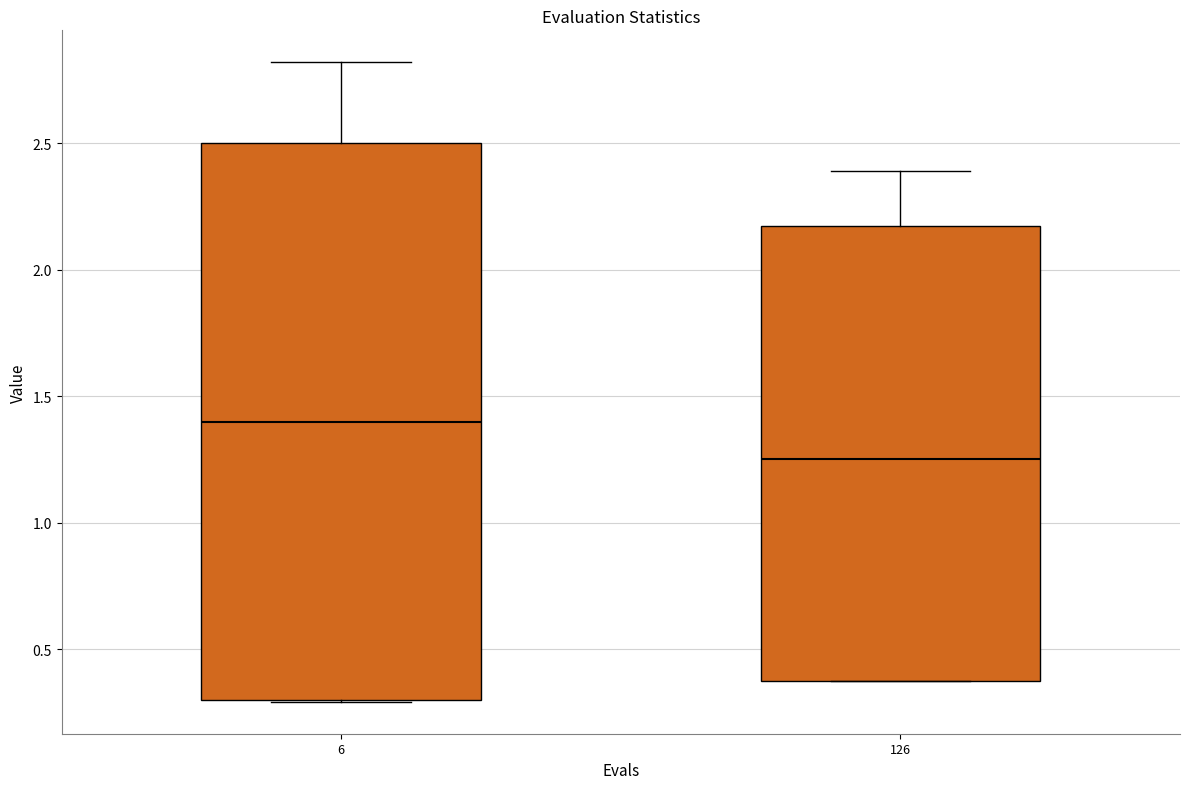

Reading left to right, transcribe this box plot: for each box, give where its median line is, the range the box spans, and where its two whiskers end, as read against the y-axis. The values are not printed on the chart, so give them approximately, as read against the axis.

6: median 1.40, box 0.30 to 2.50, whiskers 0.30 to 2.80
126: median 1.25, box 0.35 to 2.15, whiskers 0.35 to 2.40